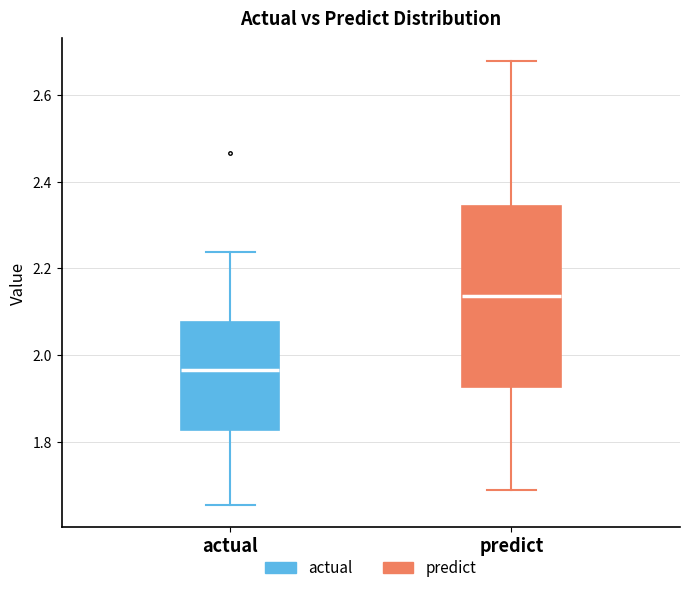

Reading left to right, transcribe this box plot: for each box, give where its median line is, the range the box spans, and where its two whiskers end, as read against the y-axis. The values are not printed on the chart, so give them approximately, as read against the axis.

actual: median 1.96, box 1.82 to 2.08, whiskers 1.66 to 2.24
predict: median 2.14, box 1.92 to 2.34, whiskers 1.68 to 2.68